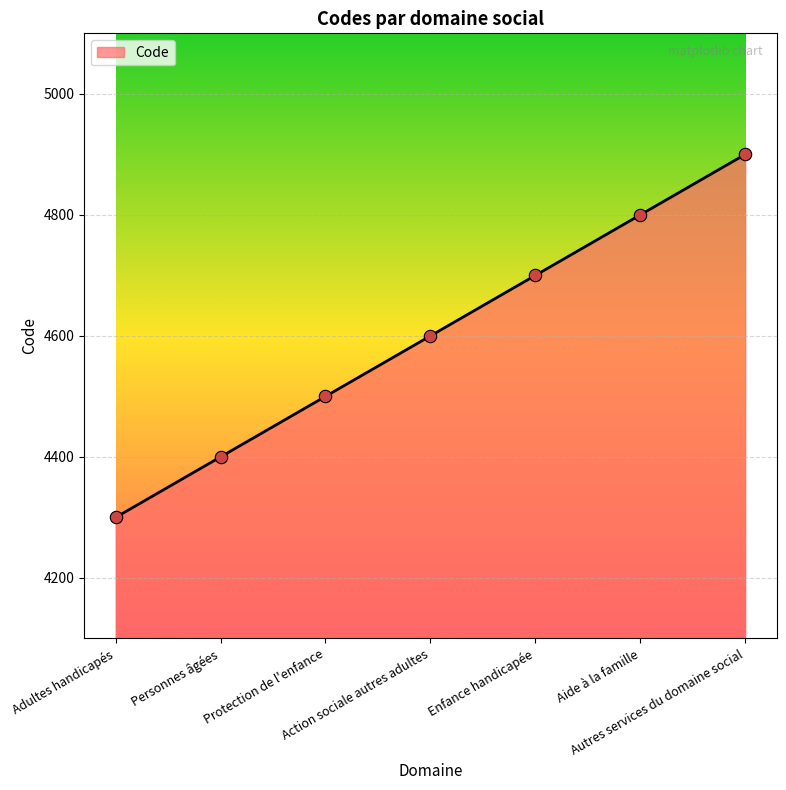

Which has a higher value, Action sociale autres adultes or Enfance handicapée?

Enfance handicapée